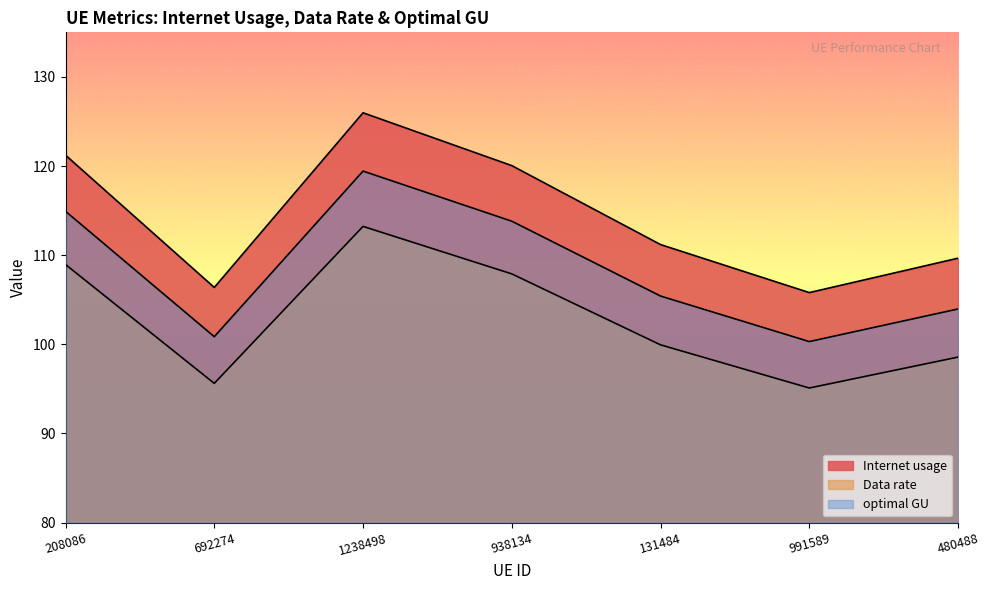

Which series has the largest total across all categories?

Internet usage